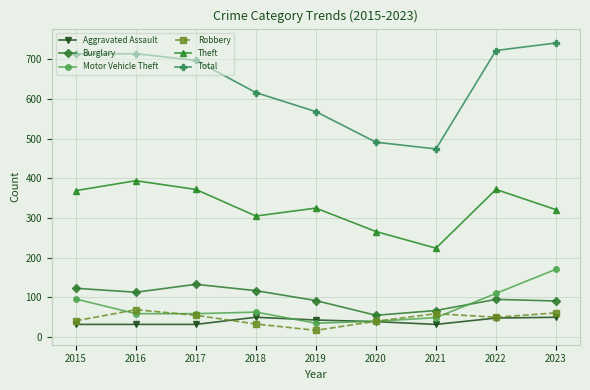

True or false: Total and Robbery intersect in this chart.

False